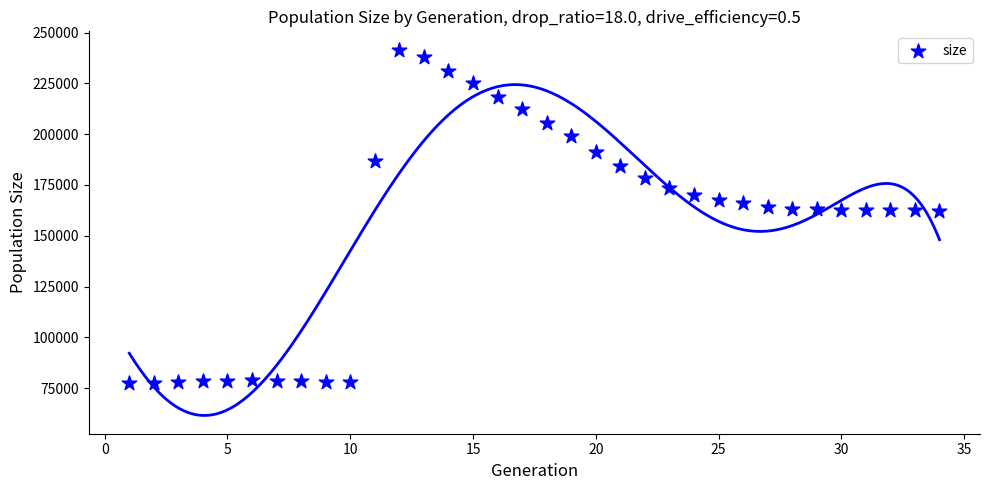

What is the range of Y values (max minus min)?

163949